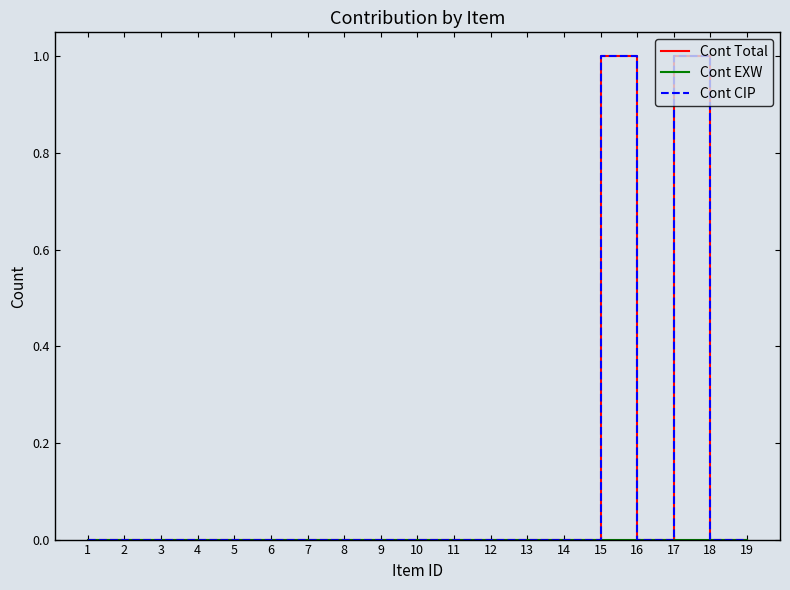

Rank the series at 4 from lowest to highest value.

Cont Total, Cont EXW, Cont CIP